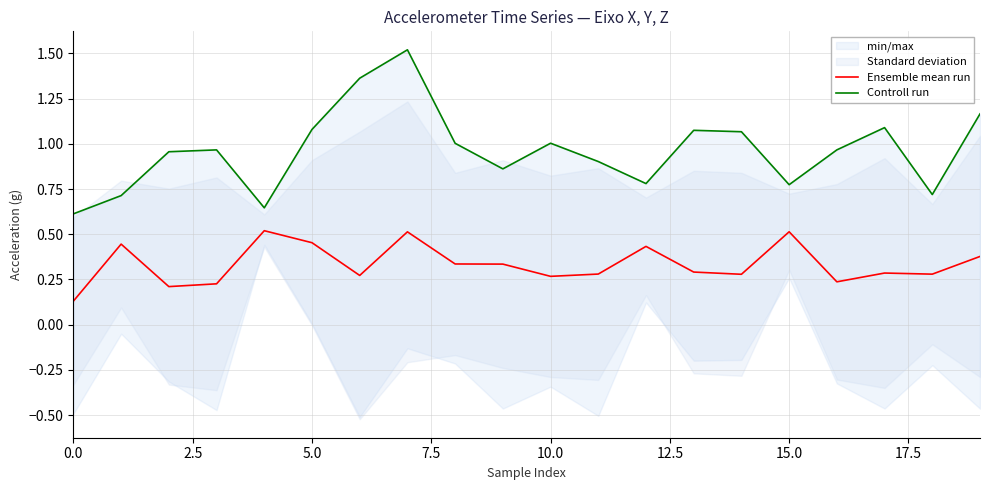

Rank the series by their maximum value, from lowest to highest.

Ensemble mean run, Controll run